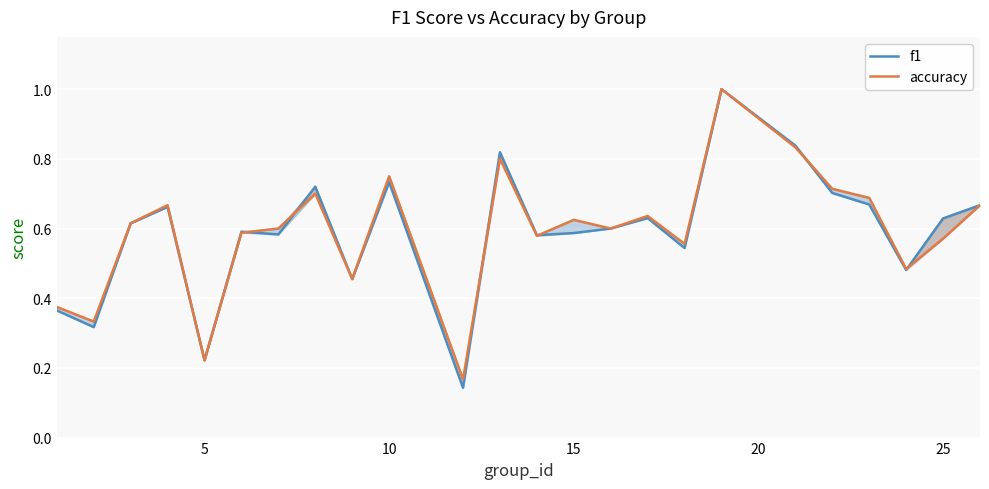

The accuracy series shows 0.3 at 11. True or false?

False